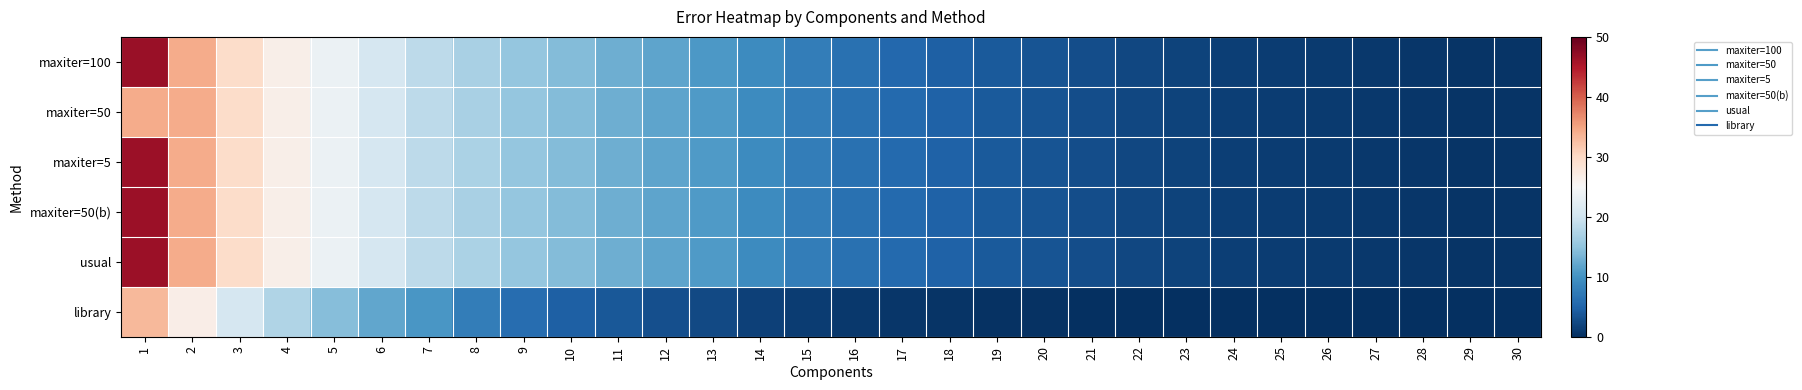

At which category is the sum across all series the highest?

1